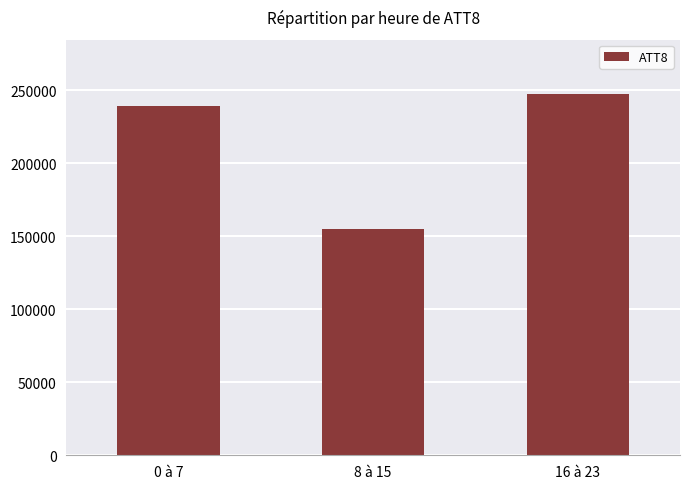

Reading left to right, extract all data points from this chart.

0 à 7=239500	8 à 15=155100	16 à 23=247500